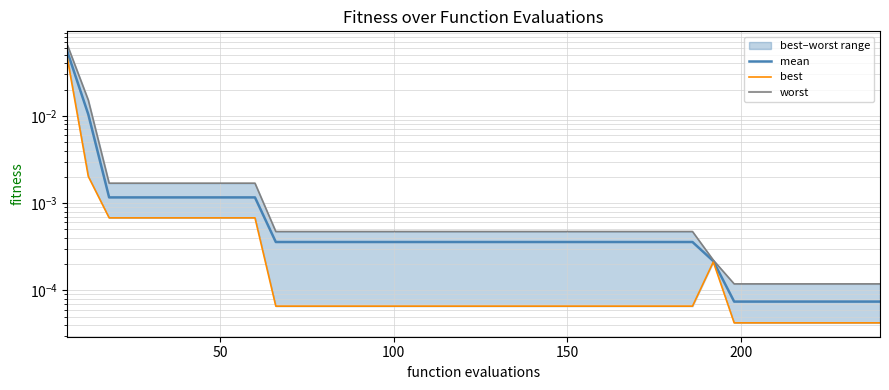

True or false: mean has a value of 0.0 at 39.

False